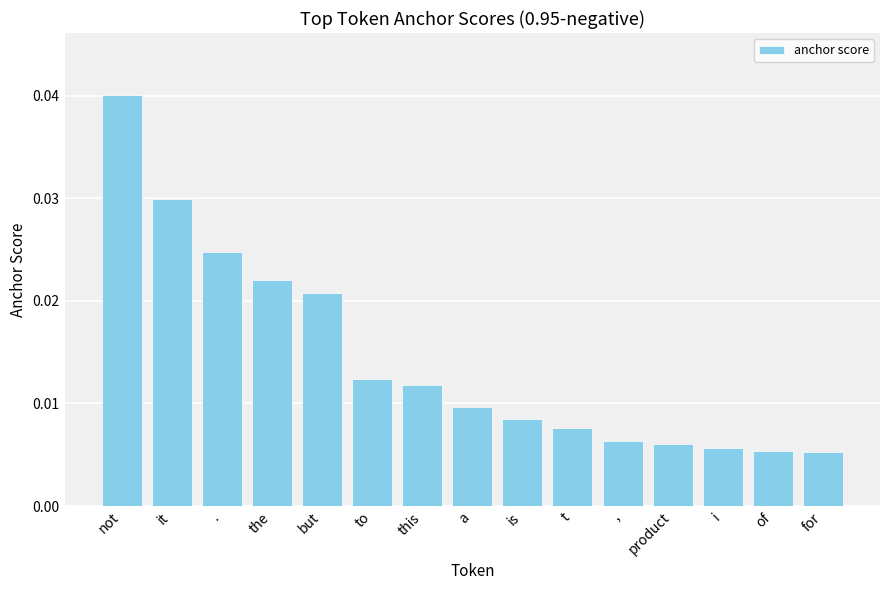

What position from the left is to?

6